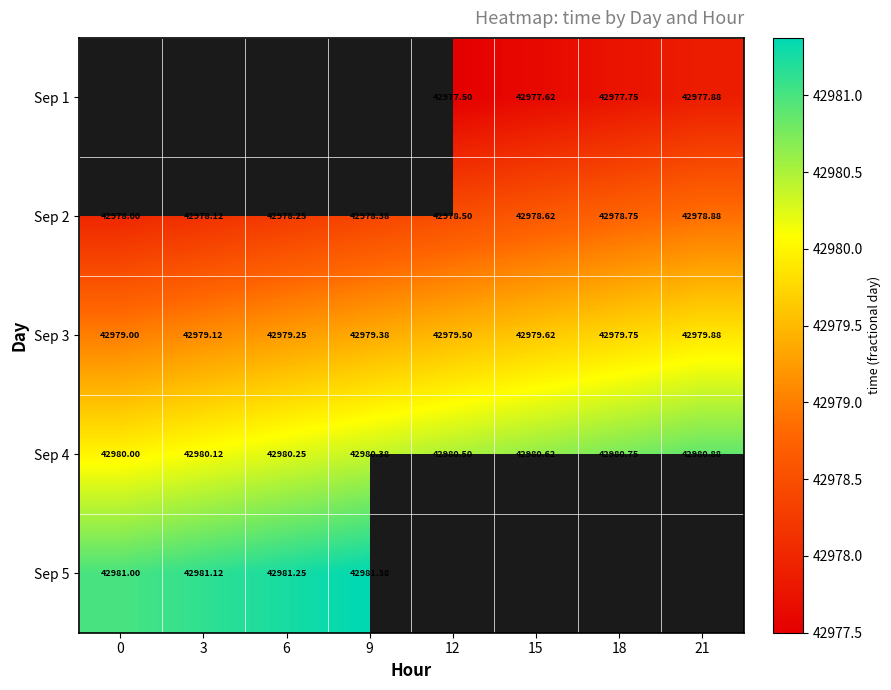

Is the value of Sep 2 at 3 greater than the value of Sep 3 at 18?

No